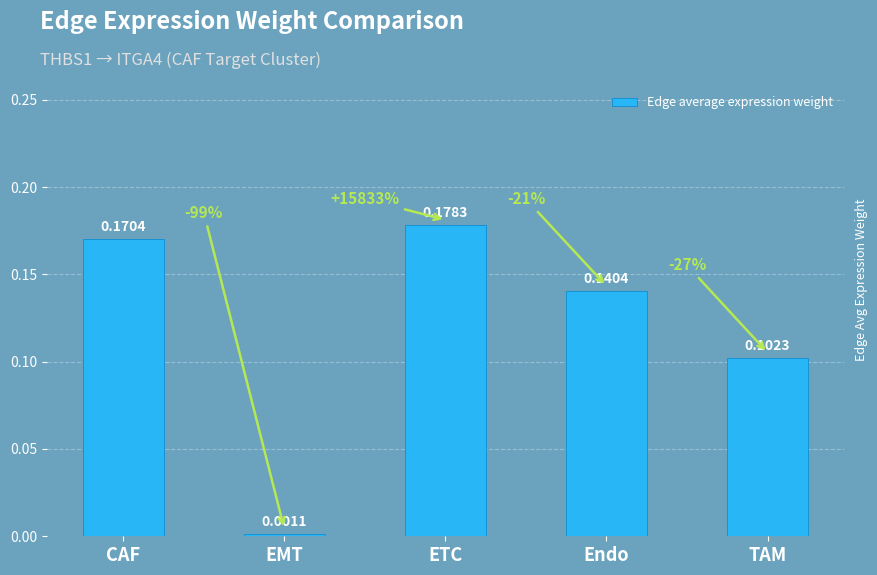

At which label is the value closest to 0?

EMT